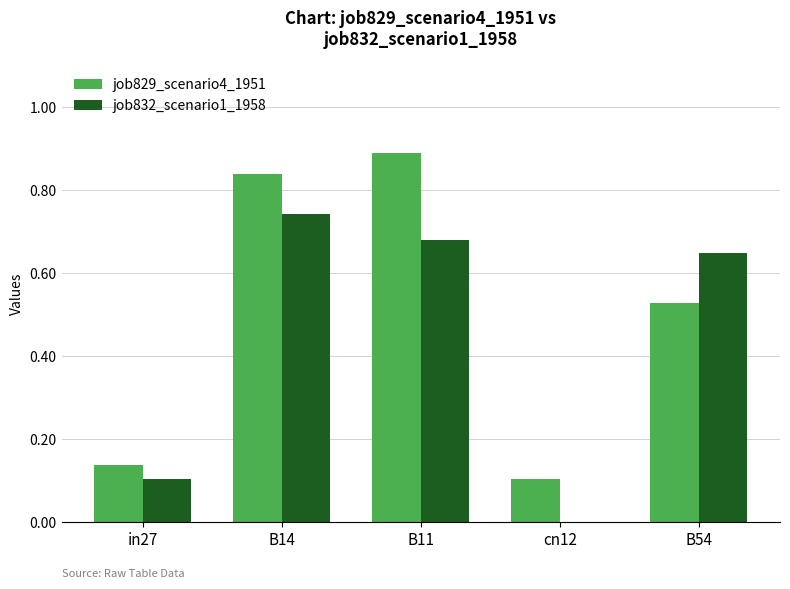

The value of job829_scenario4_1951 at cn12 is 0.1. True or false?

True